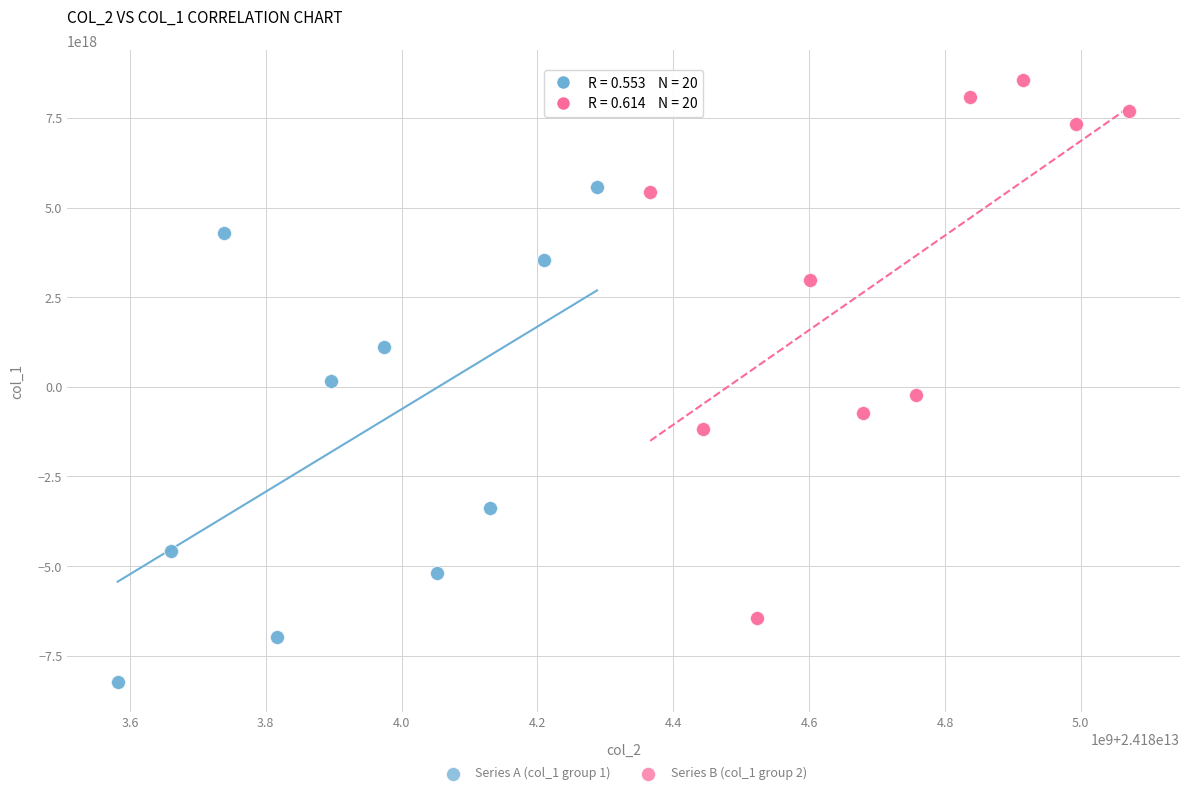

Which series reaches the minimum Y coordinate?

Series A (col_1 group 1)